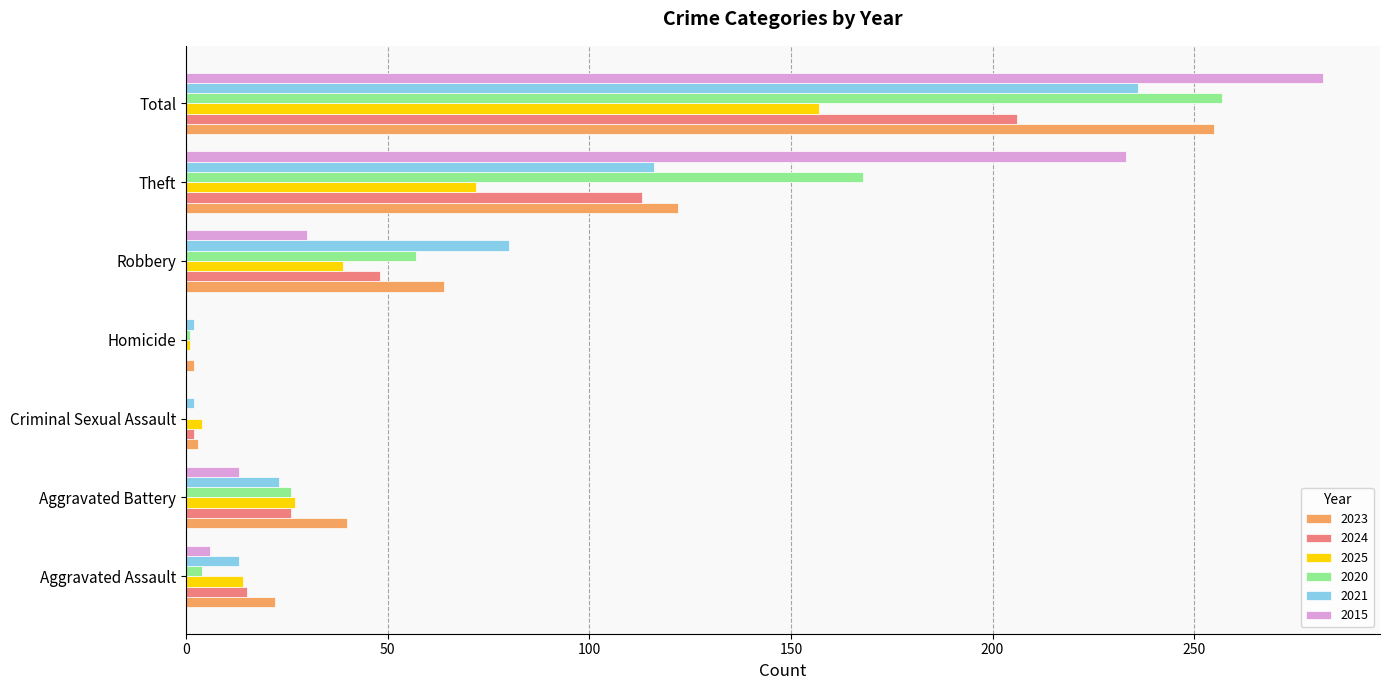

True or false: 2020 has a value of 57 at Robbery.

True